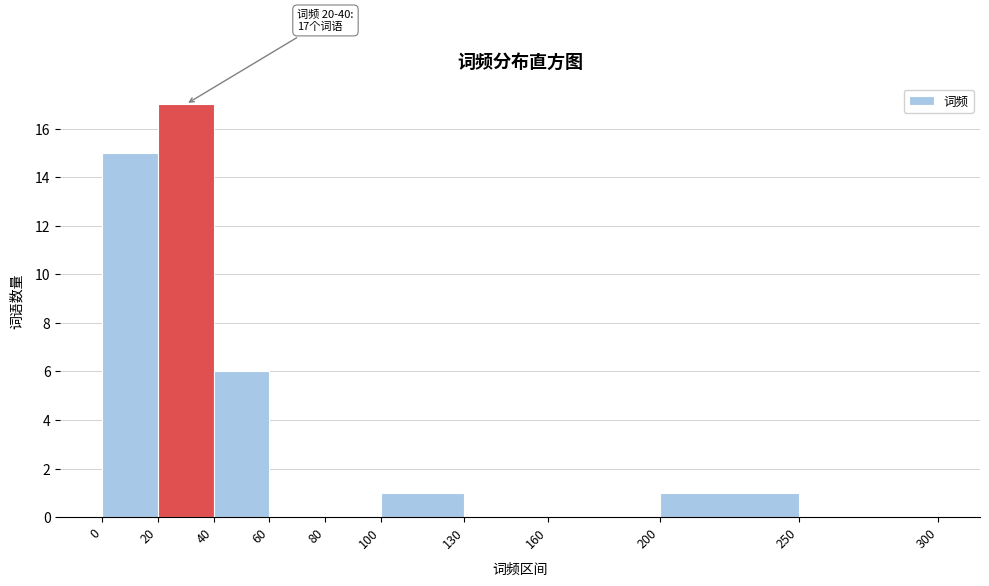

Which range on the x-axis has the tallest bar?

20 to 40